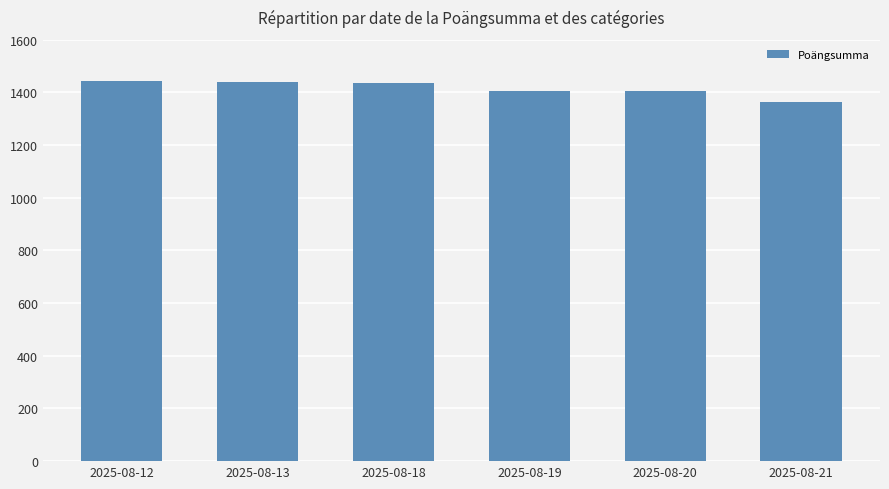

What is the value of the 5th bar from the left?

1407